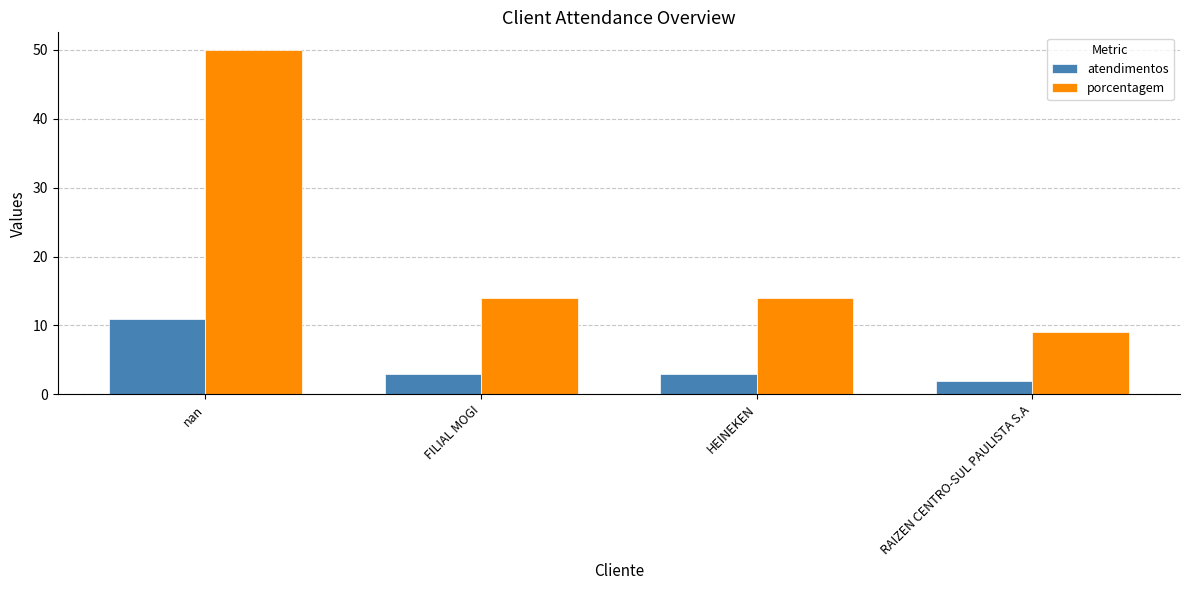

What is the average value of the porcentagem series?

22